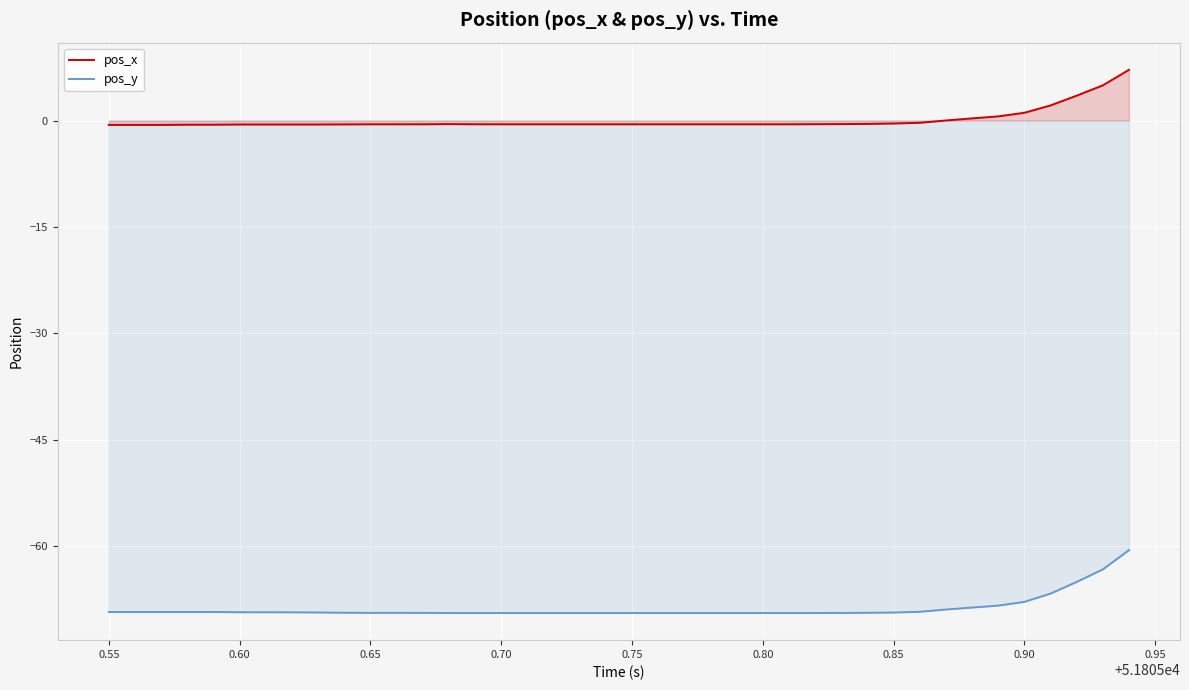

What is the minimum value shown in the chart?

-69.4